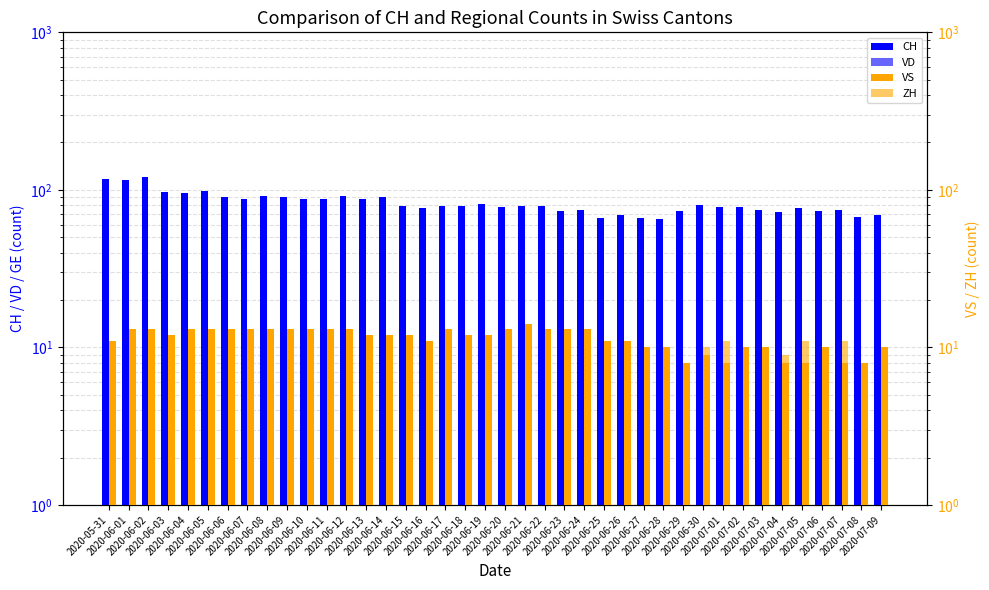

Read the VS value at 2020-06-14.

12